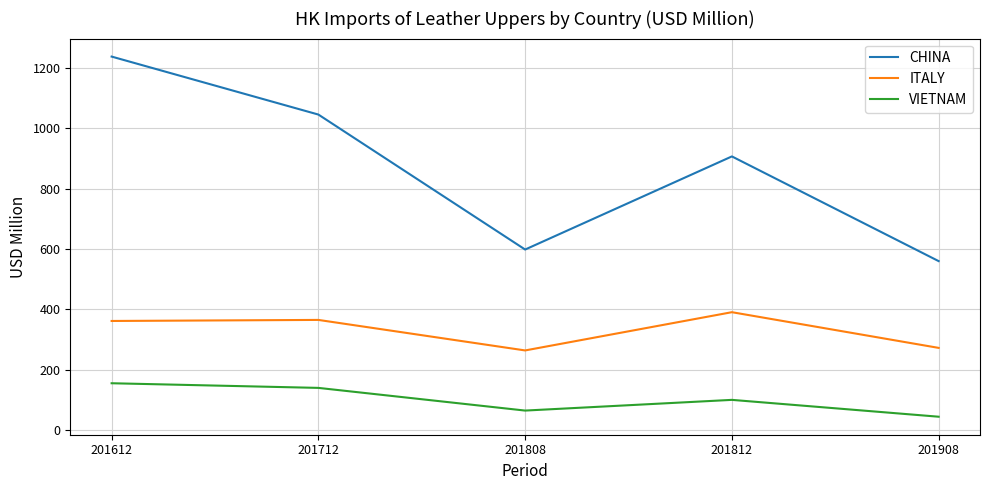

What is the difference between the maximum and minimum values in the VIETNAM series?

110.8